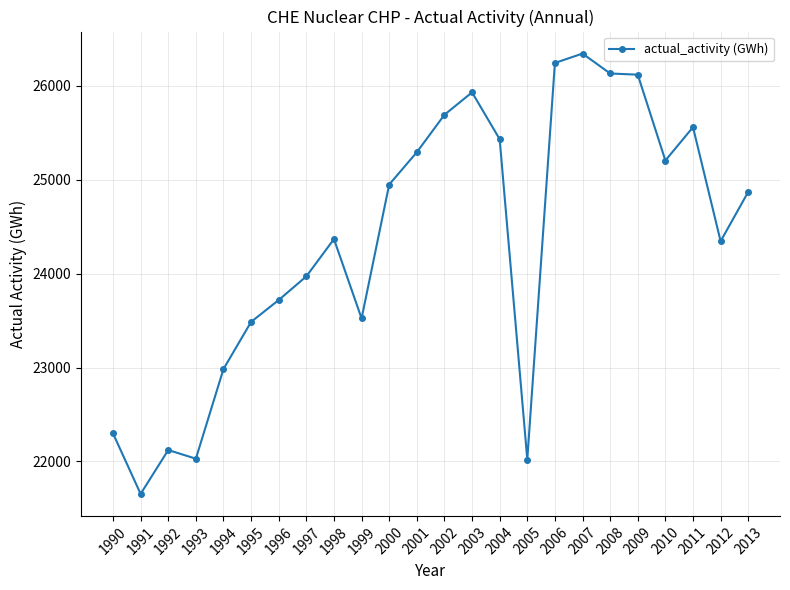

The value at 1996 is 10083. True or false?

False